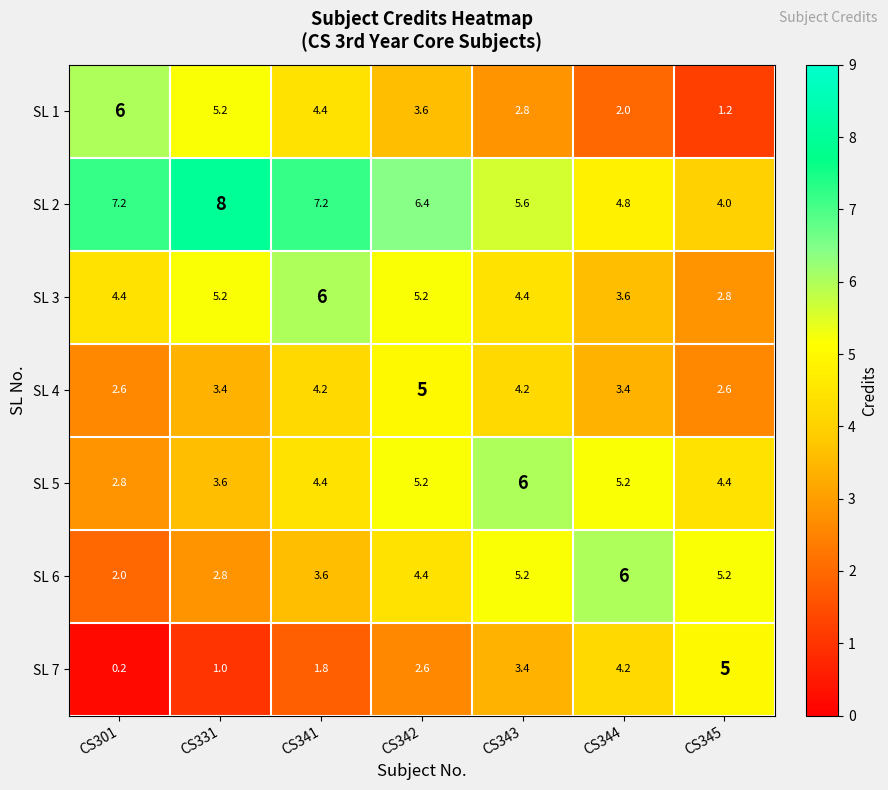

What is the spread (max minus min) of values at CS301?

7.0